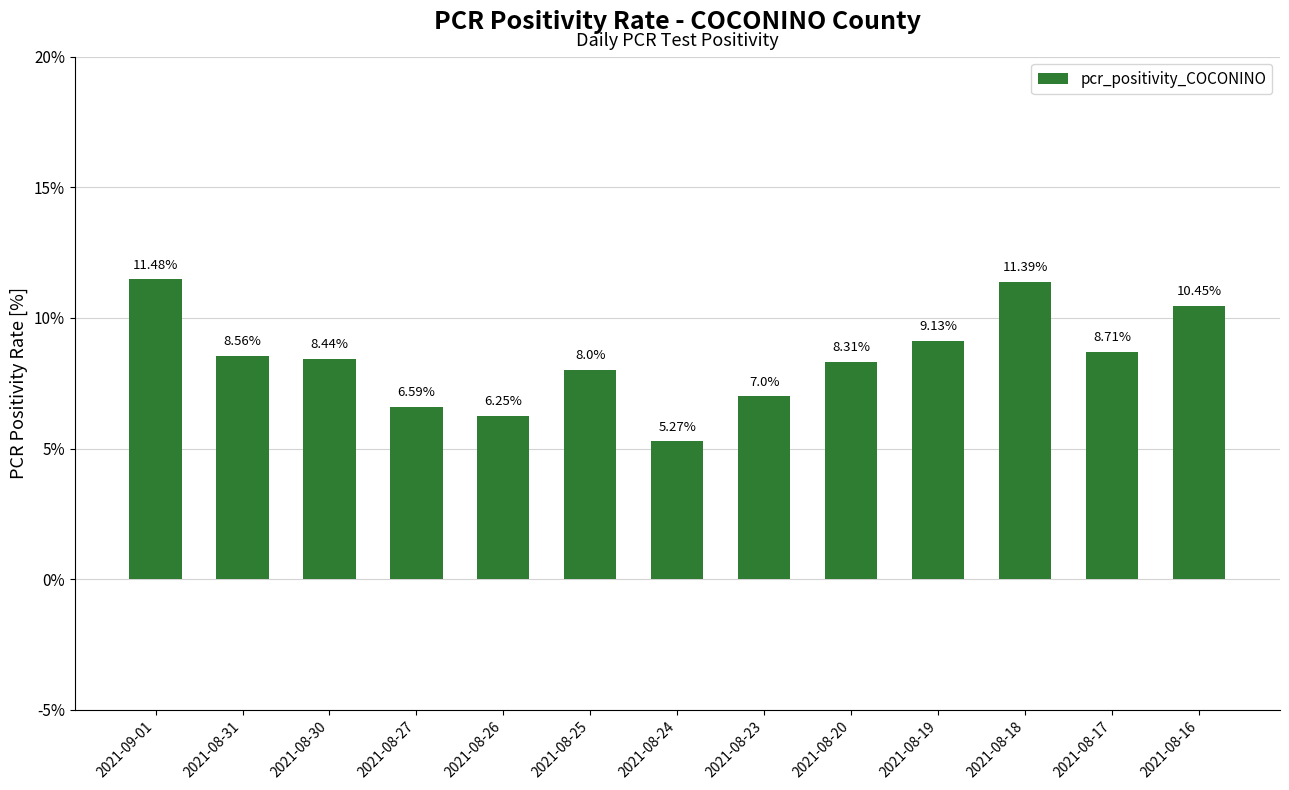

Approximately how many times larger is the value at 2021-08-31 compared to 2021-08-24?

1.6